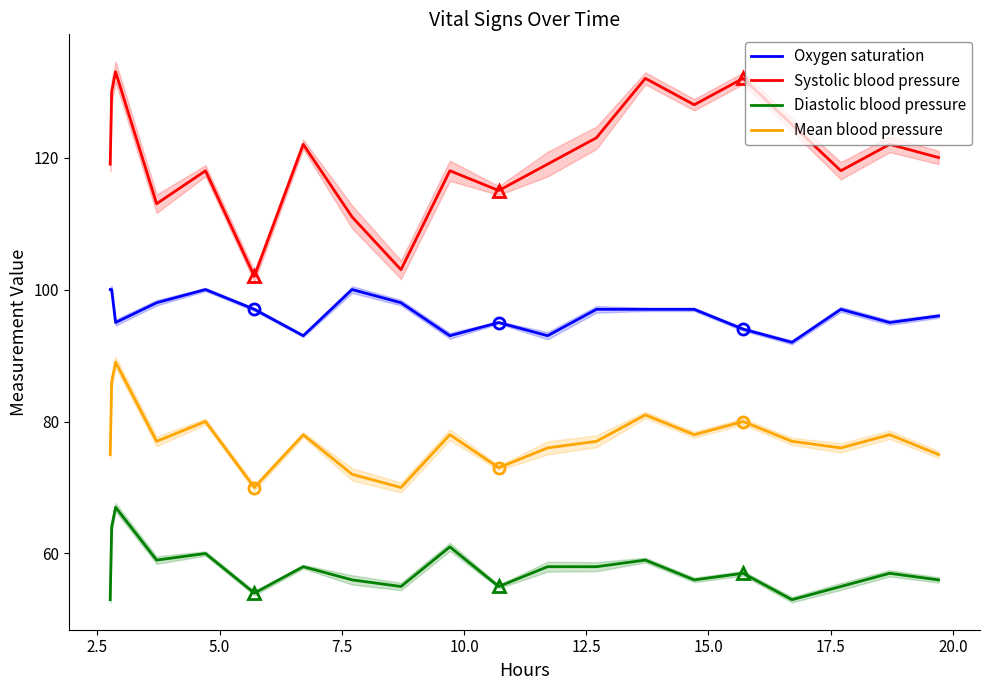

True or false: Mean blood pressure and Oxygen saturation intersect in this chart.

False